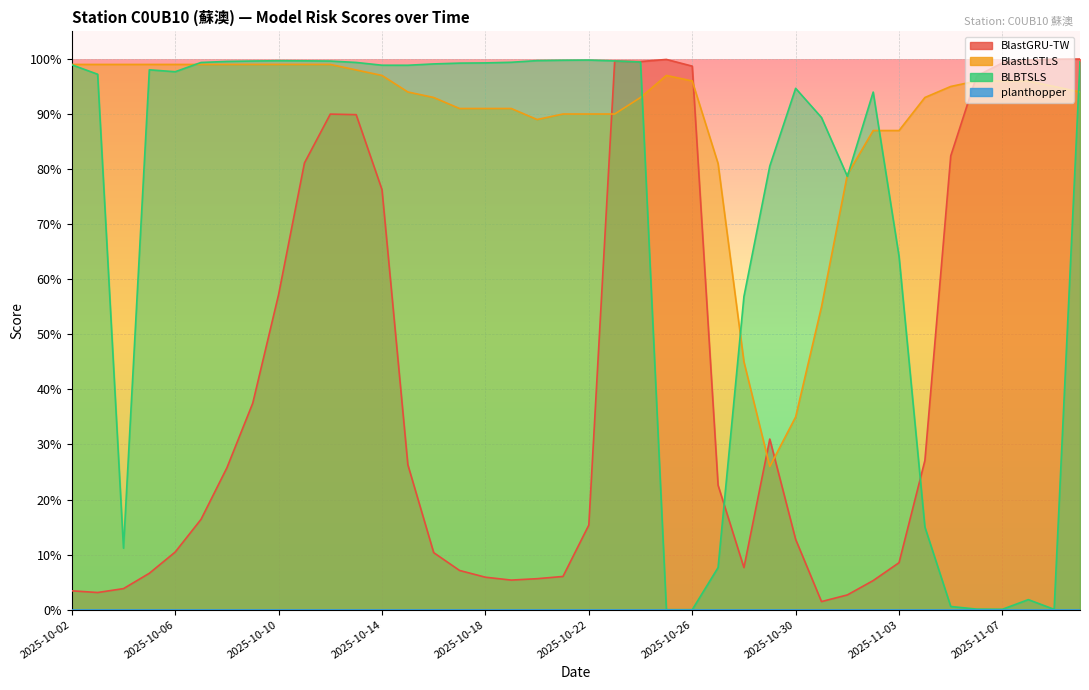

Is it true that BlastLSTLS equals 1.4 at 2025-10-06?

False